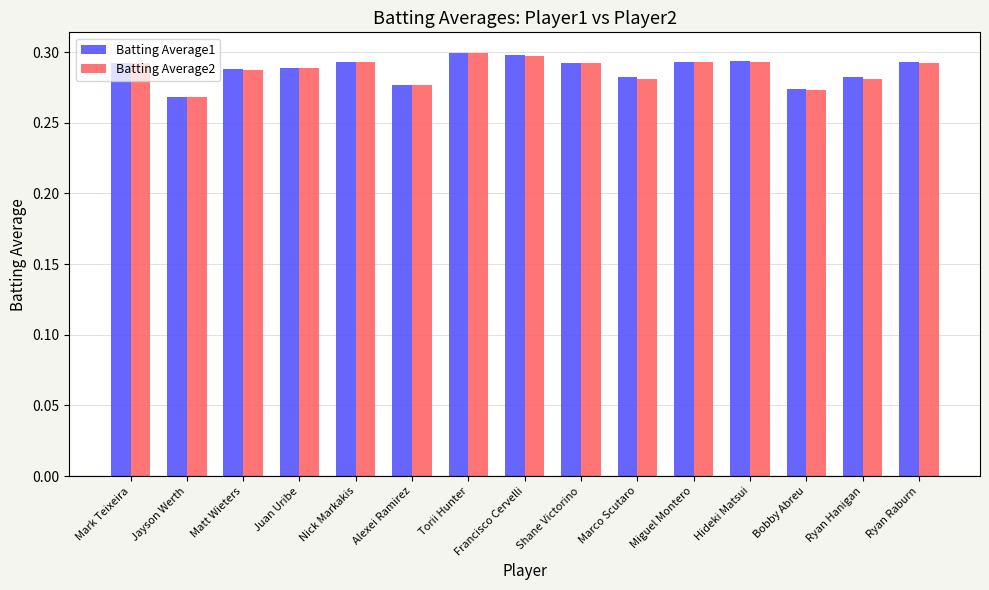

What is the sum of the Batting Average2 values at Marco Scutaro and Matt Wieters?

0.6